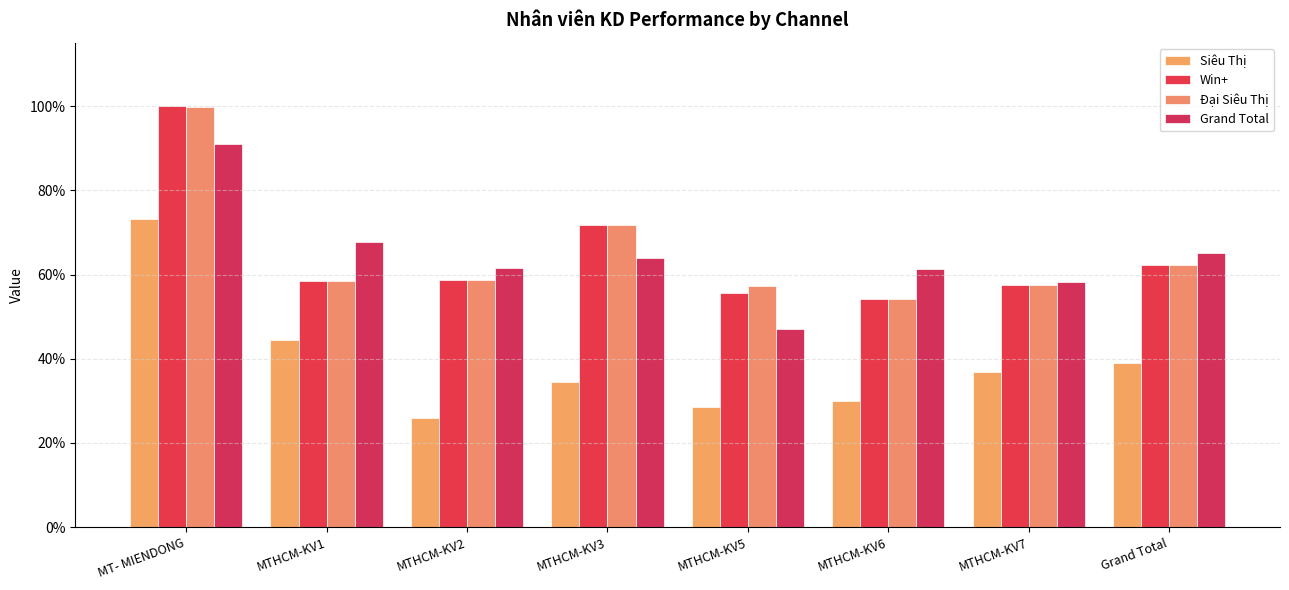

What is the maximum value shown in the chart?

1.0